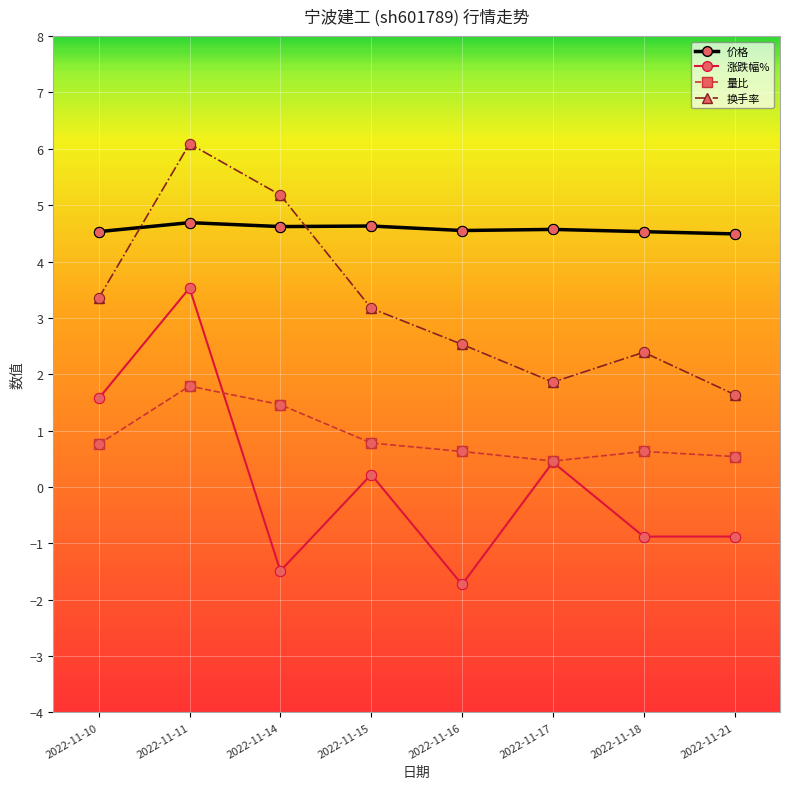

What is the total value across all series at 2022-11-21?

5.8